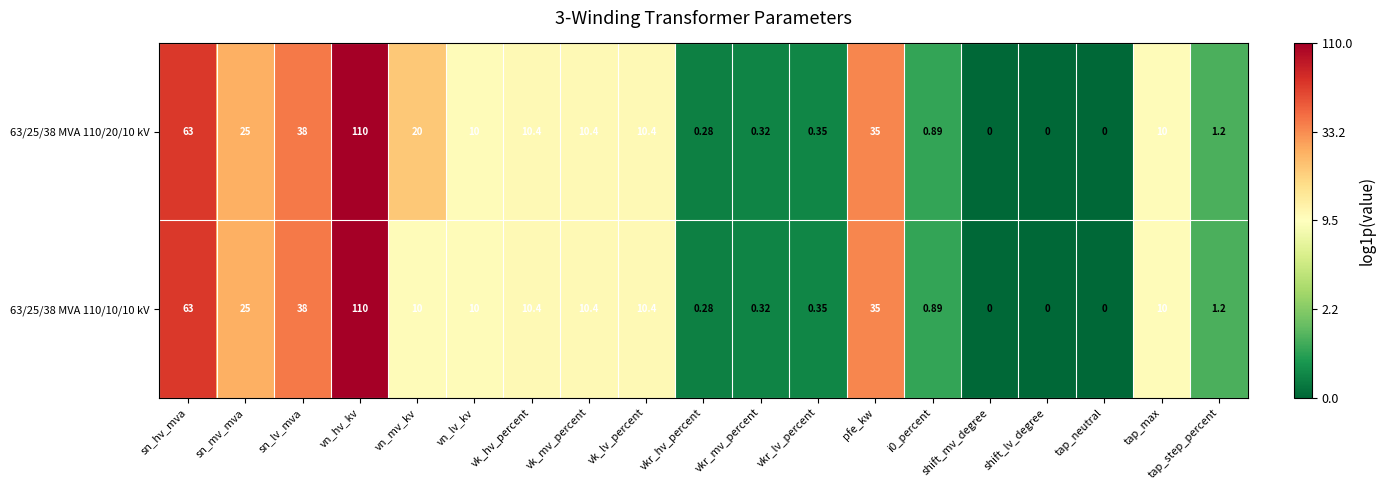

Where does the 63/25/38 MVA 110/10/10 kV series first go above 10?

sn_hv_mva